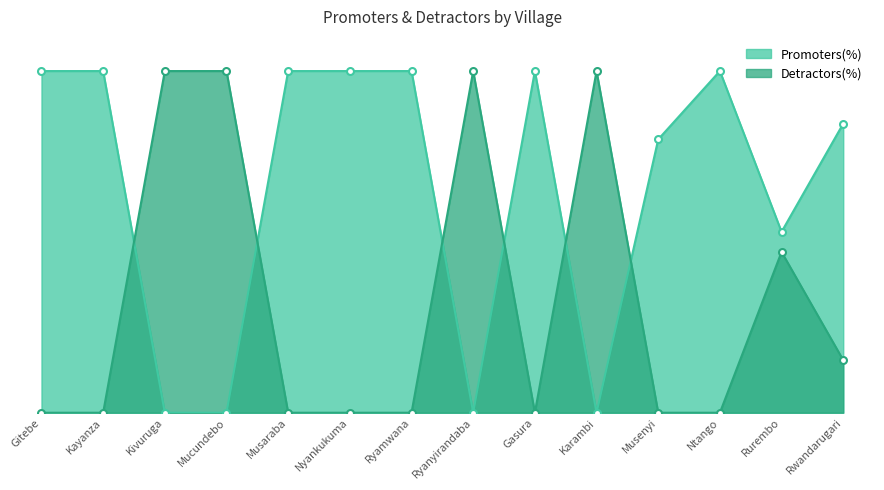

Reading left to right, list all the values displayed in this chart.

Promoters(%): Gitebe=100.0	Kayanza=100.0	Kivuruga=0.0	Mucundebo=0.0	Musaraba=100.0	Nyankukuma=100.0	Ryamwana=100.0	Ryanyirandaba=0.0	Gasura=100.0	Karambi=0.0	Musenyi=80.0	Ntango=100.0	Rurembo=52.9	Rwandarugari=84.6
Detractors(%): Gitebe=0.0	Kayanza=0.0	Kivuruga=100.0	Mucundebo=100.0	Musaraba=0.0	Nyankukuma=0.0	Ryamwana=0.0	Ryanyirandaba=100.0	Gasura=0.0	Karambi=100.0	Musenyi=0.0	Ntango=0.0	Rurembo=47.1	Rwandarugari=15.4